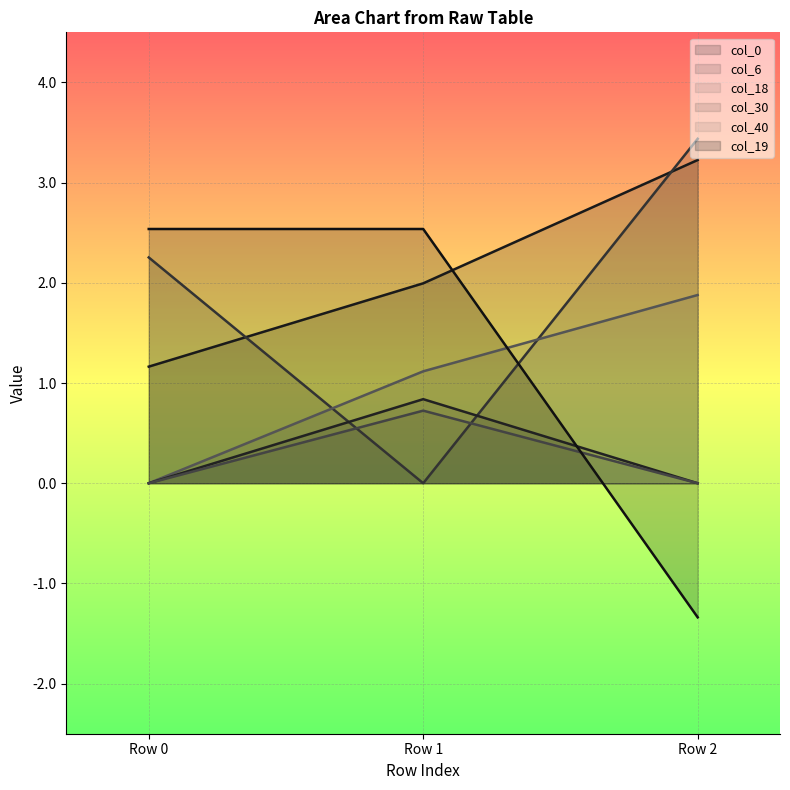

At which label does col_18 reach its minimum?

Row 0